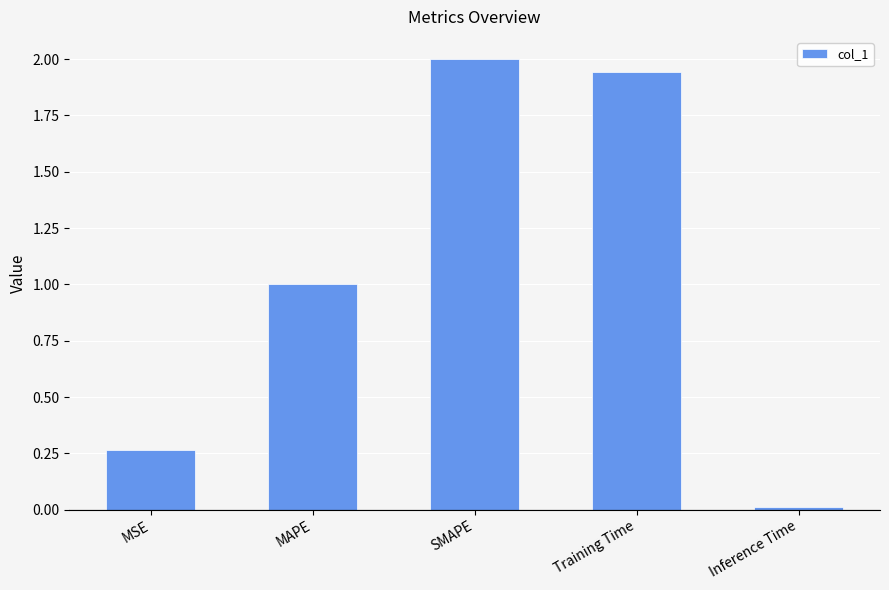

Which category has the lowest value across all series?

Inference Time